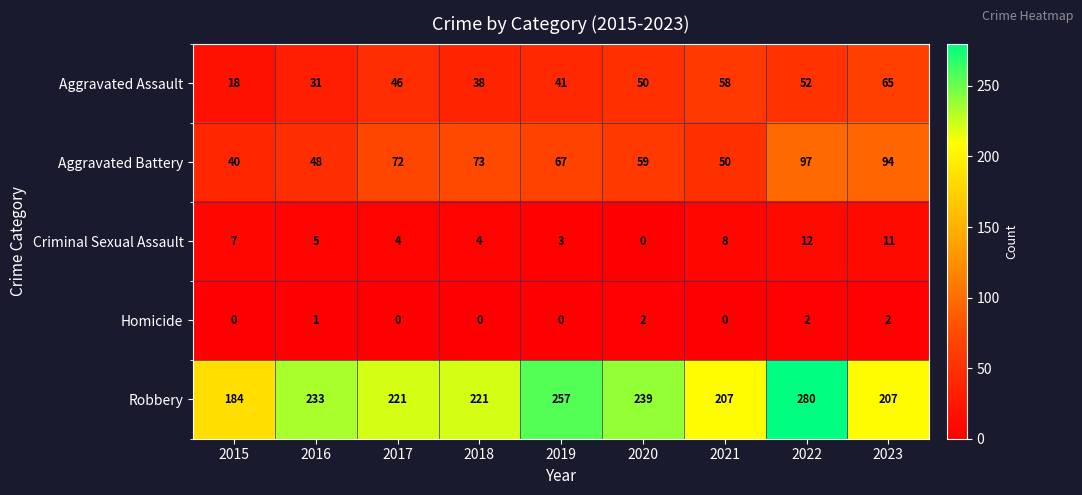

At which label does Aggravated Assault reach its peak?

2023